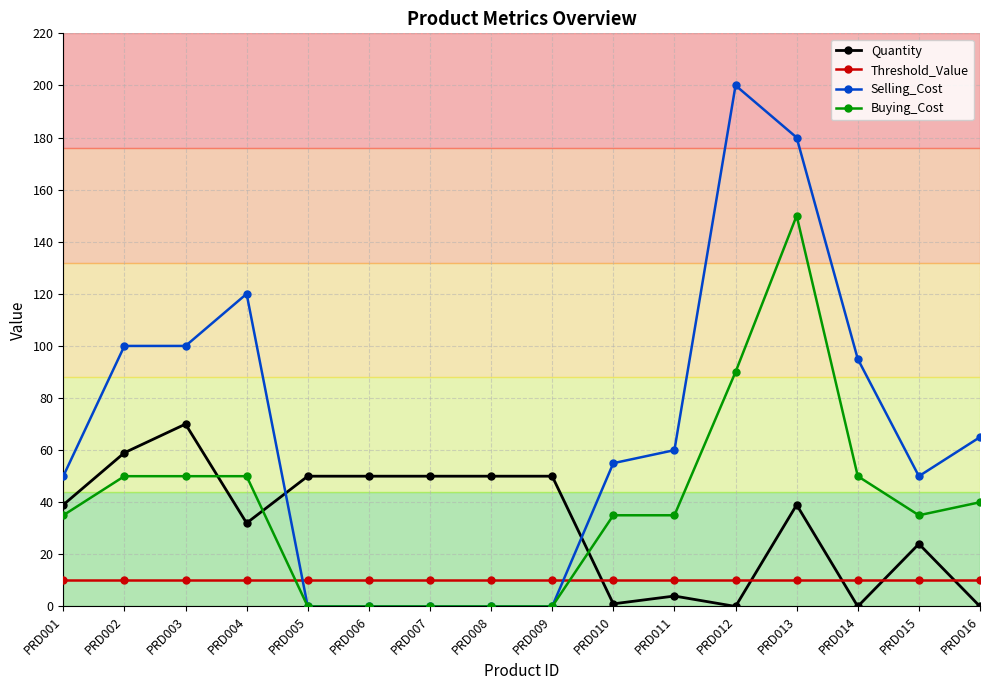

What is the sum of all Buying_Cost values?

620